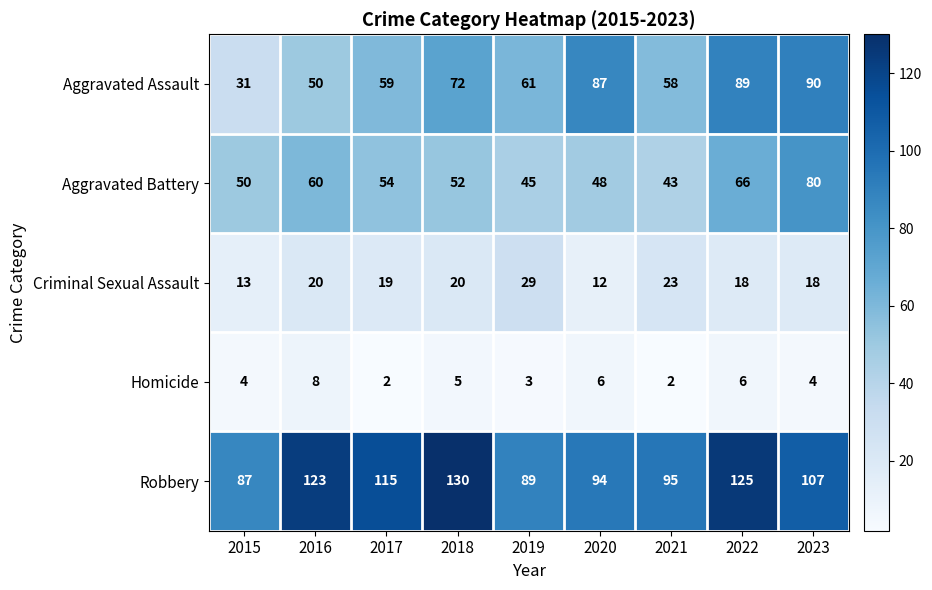

What is the lowest value of the Aggravated Assault series?

31